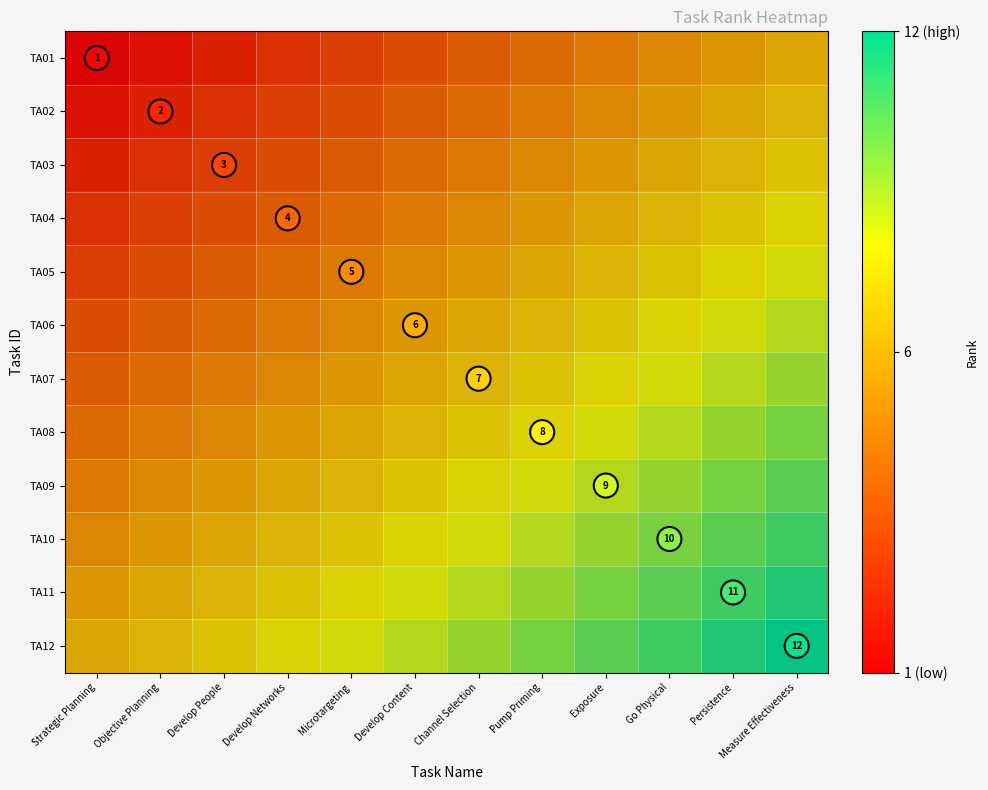

The value of TA03 at Pump Priming is 0.4. True or false?

True